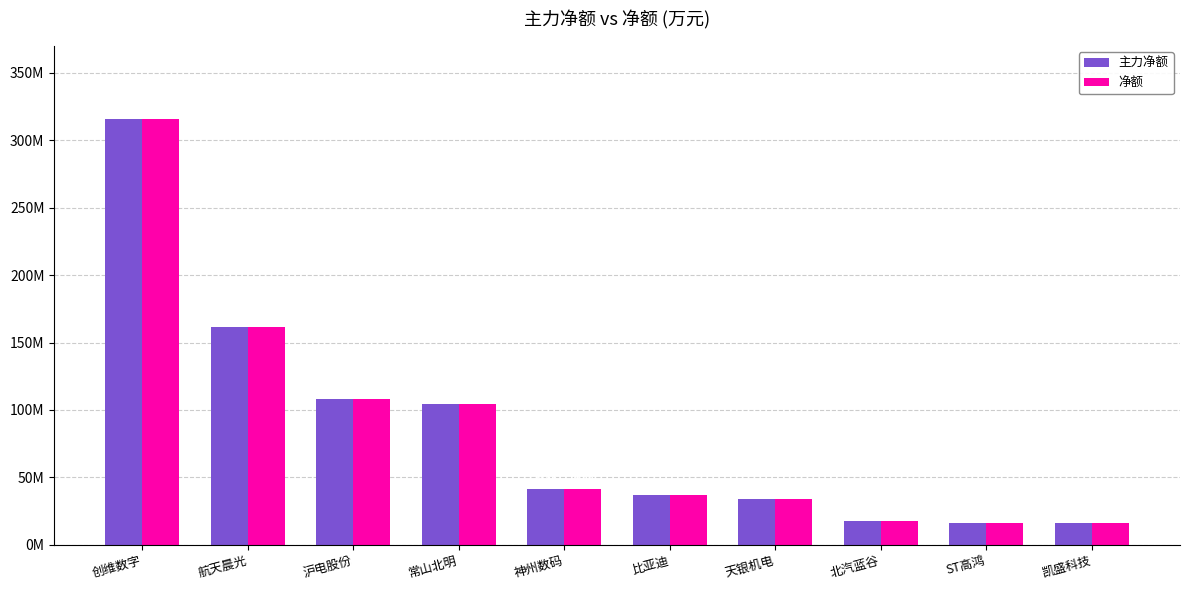

Reading right to left, list all the values displayed in this chart.

主力净额: 凯盛科技=16002431	ST高鸿=16010054	北汽蓝谷=17987183	天银机电=33858561	比亚迪=36866915	神州数码=41299820	常山北明=104072731	沪电股份=107833976	航天晨光=161324489	创维数字=315976894
净额: 凯盛科技=16002431	ST高鸿=16010054	北汽蓝谷=17987183	天银机电=33858561	比亚迪=36866915	神州数码=41299820	常山北明=104072731	沪电股份=107833976	航天晨光=161324489	创维数字=315976894